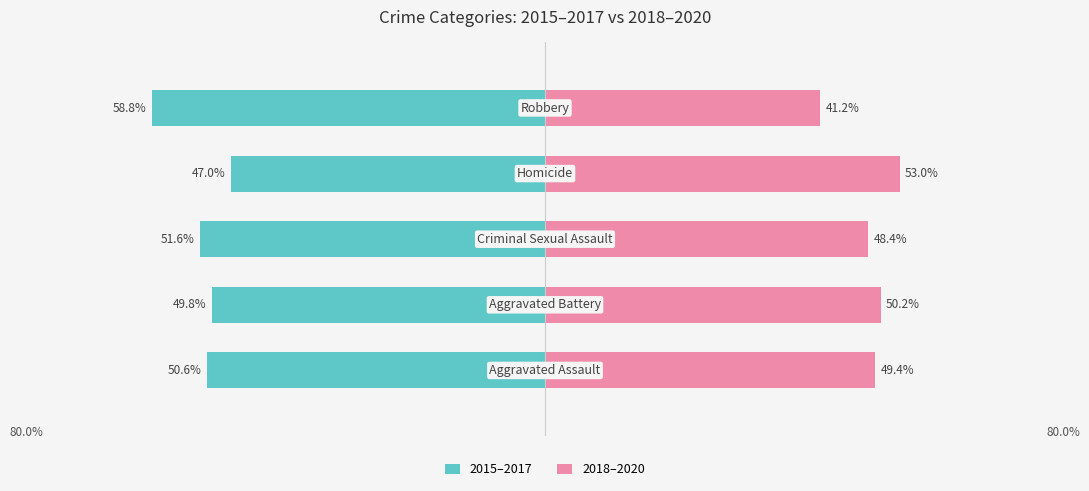

What is the difference between the maximum and minimum values in the 2015–2017 series?

11.8